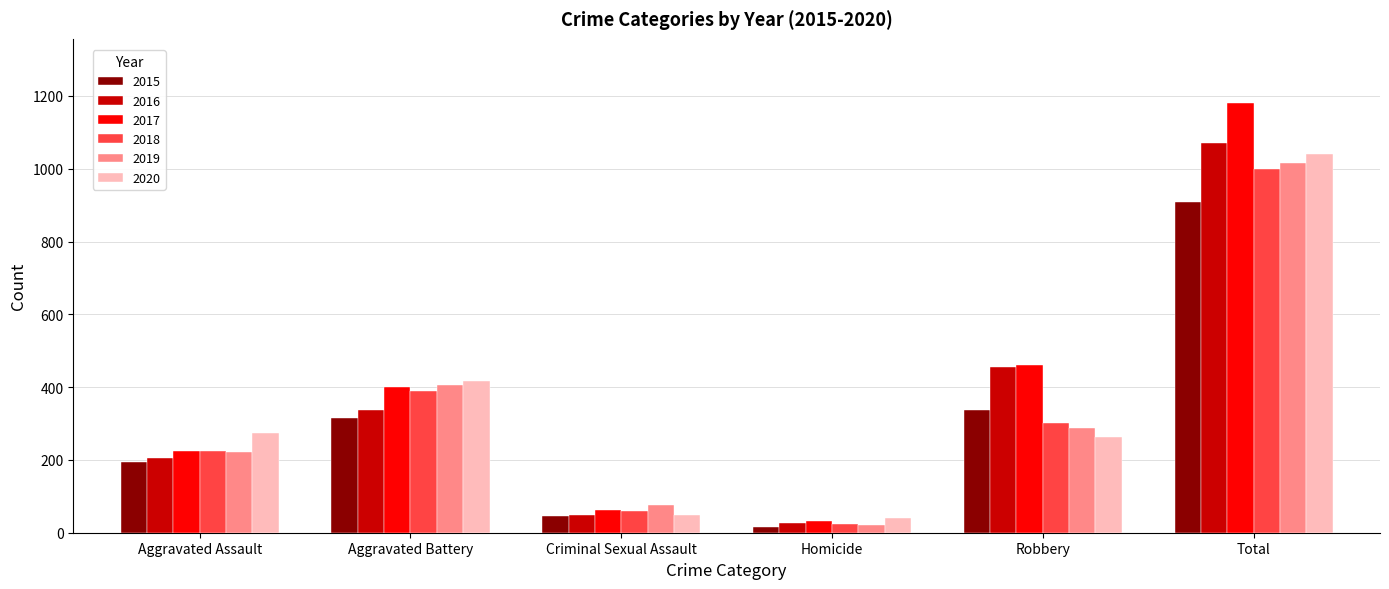

What is the label of the 3rd bar from the left?

Criminal Sexual Assault